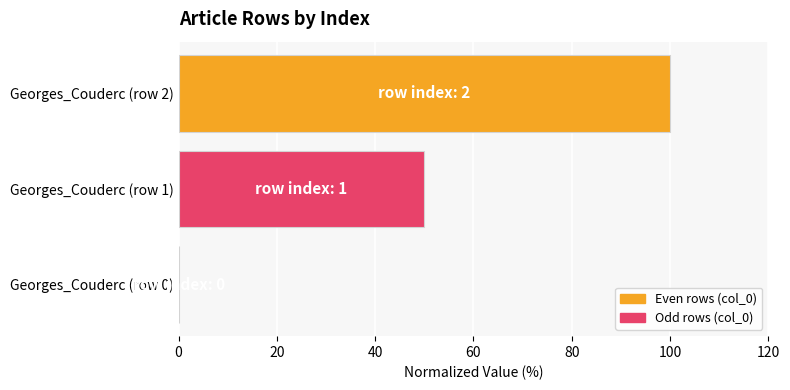

What is the average value?

50